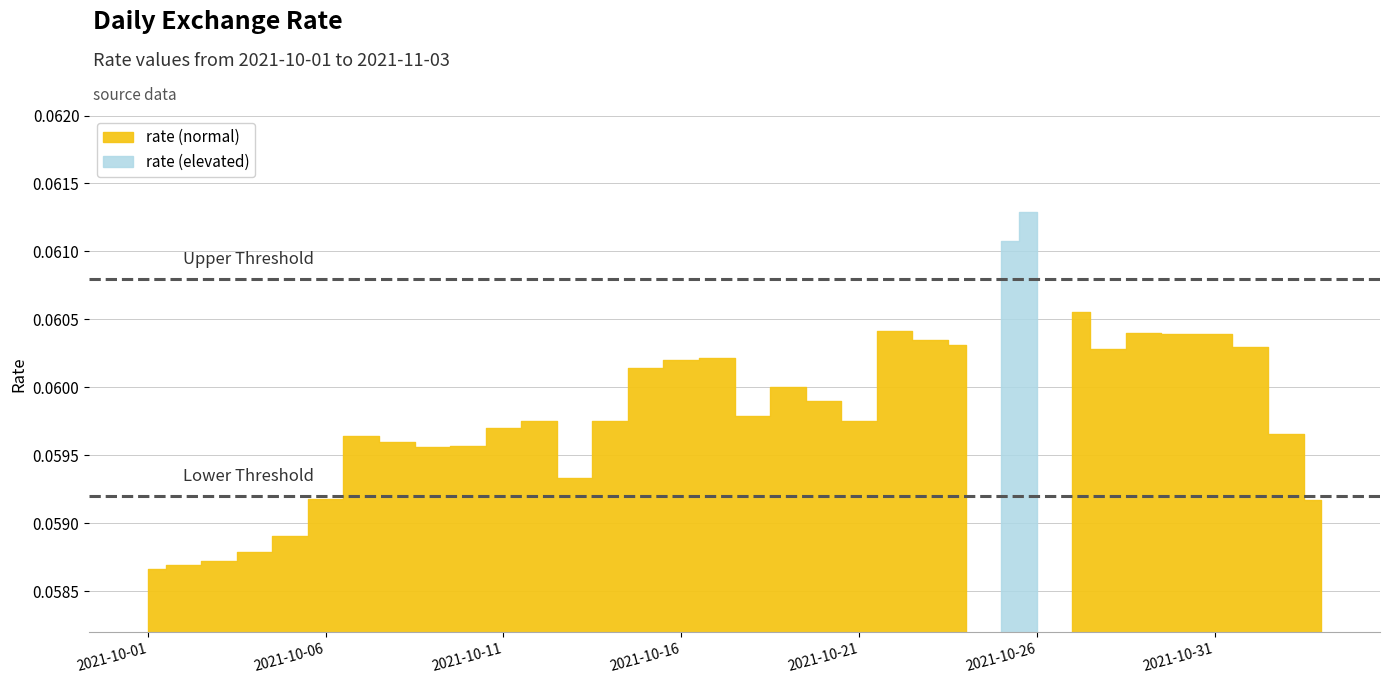

True or false: the data shows 0.0 at 2021-10-28.

False